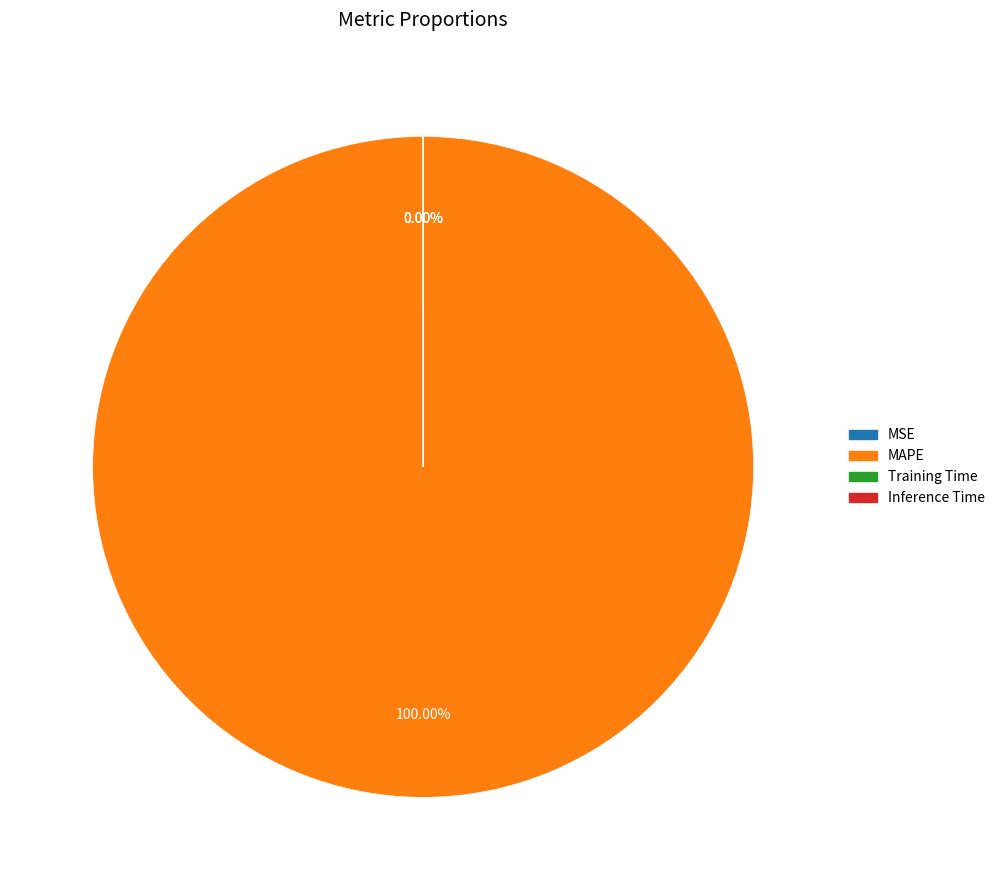

Rank the categories by value from highest to lowest.

MAPE, MSE, Training Time, Inference Time